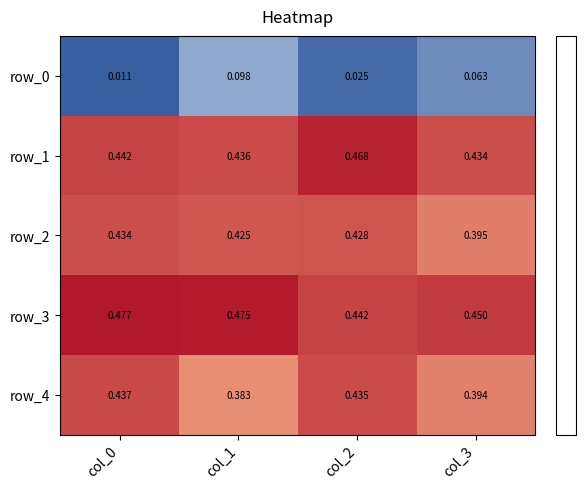

How many row_2 values are between 0 and 1?

4